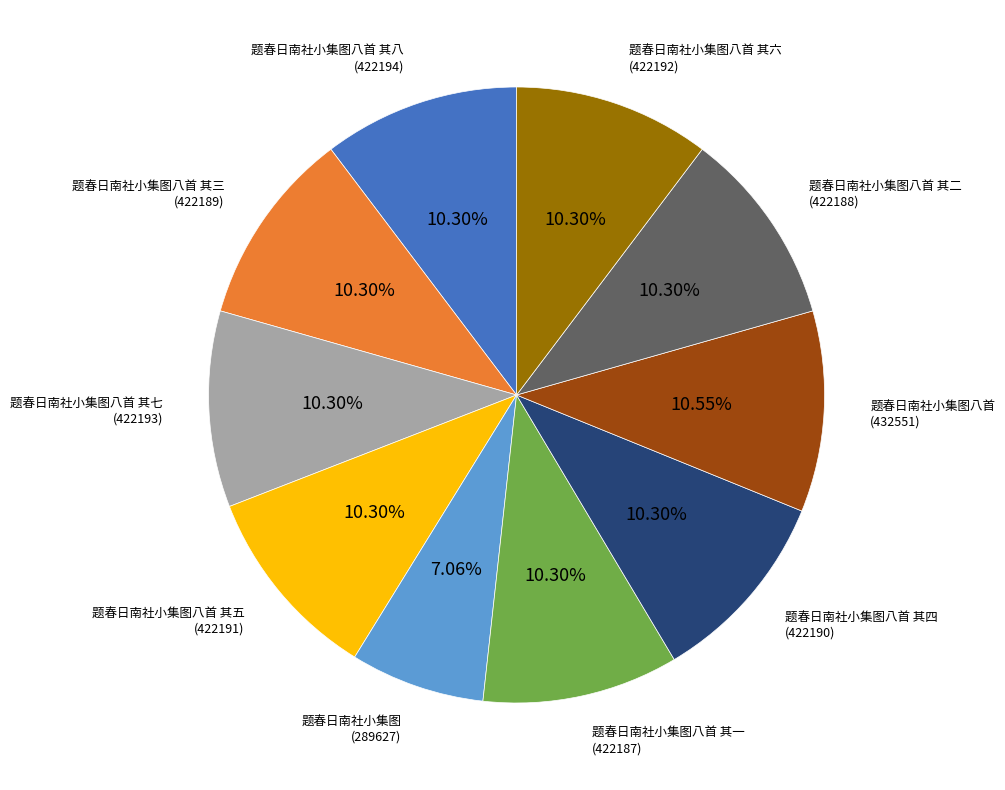

What is the ratio of the value at 题春日南社小集图八首 其六 to the value at 题春日南社小集图八首?

1.0